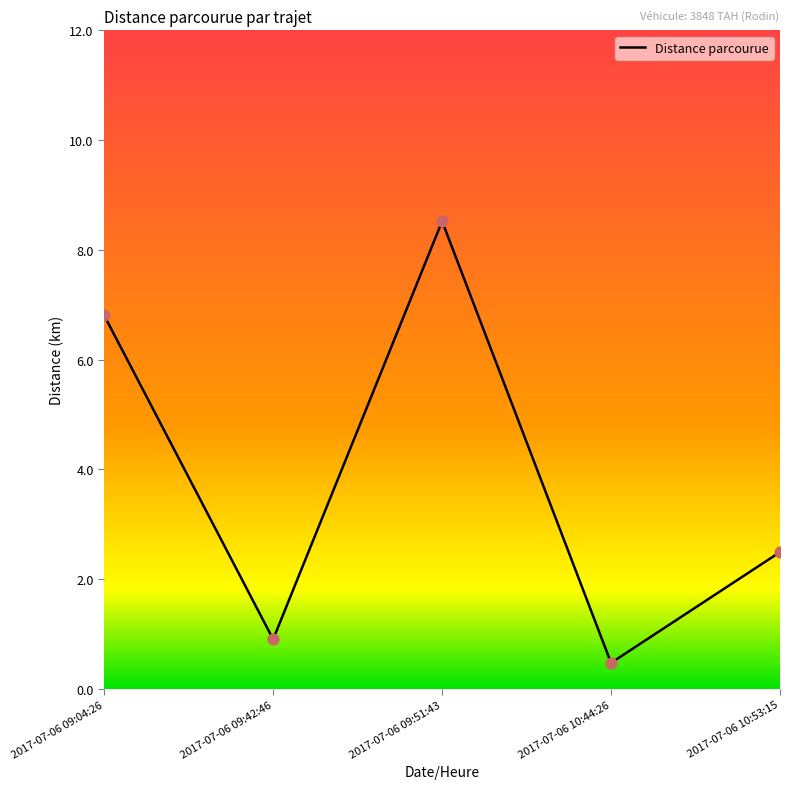

Which has a higher value, 2017-07-06 09:51:43 or 2017-07-06 09:42:46?

2017-07-06 09:51:43